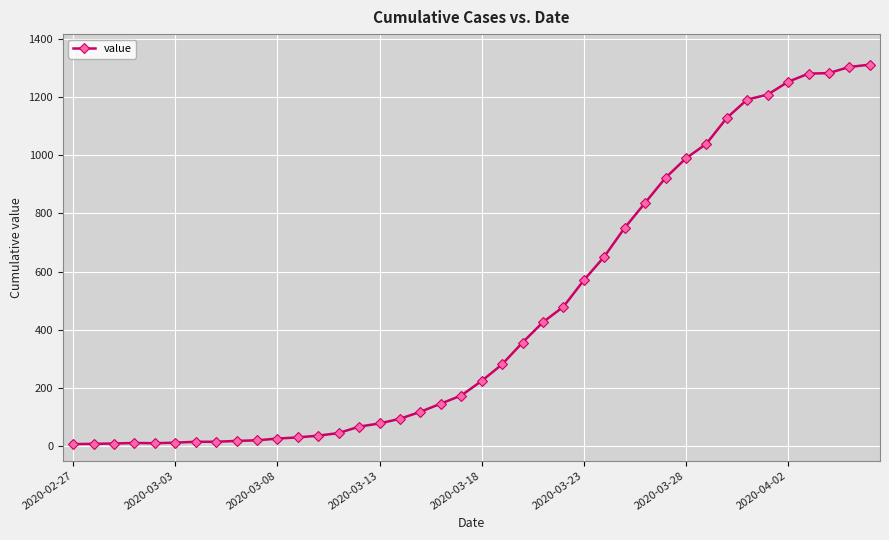

What is the difference between the second highest and minimum values?

1296